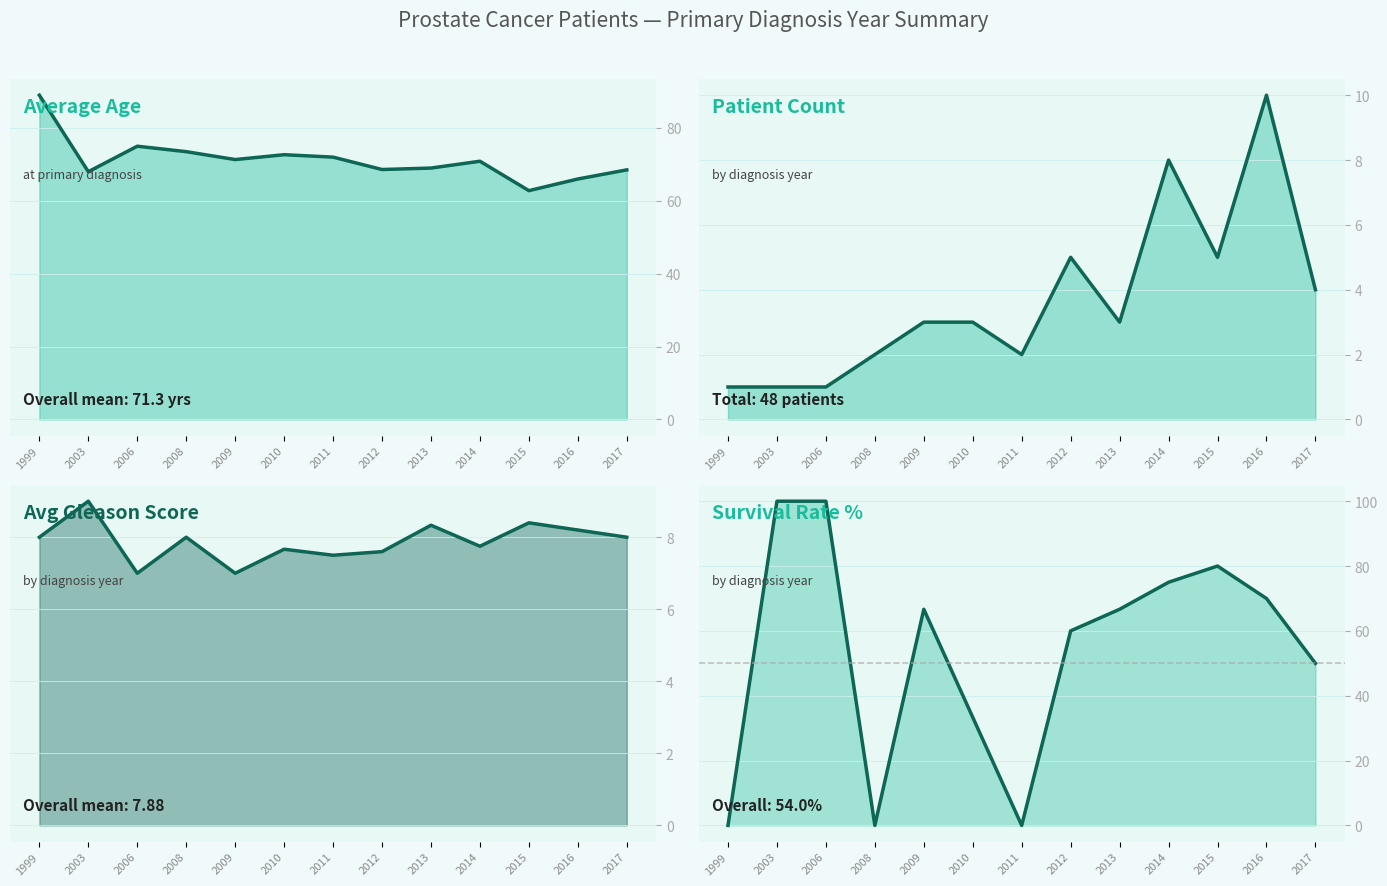

How many times do Patient Count and Avg Gleason Score cross each other?

4